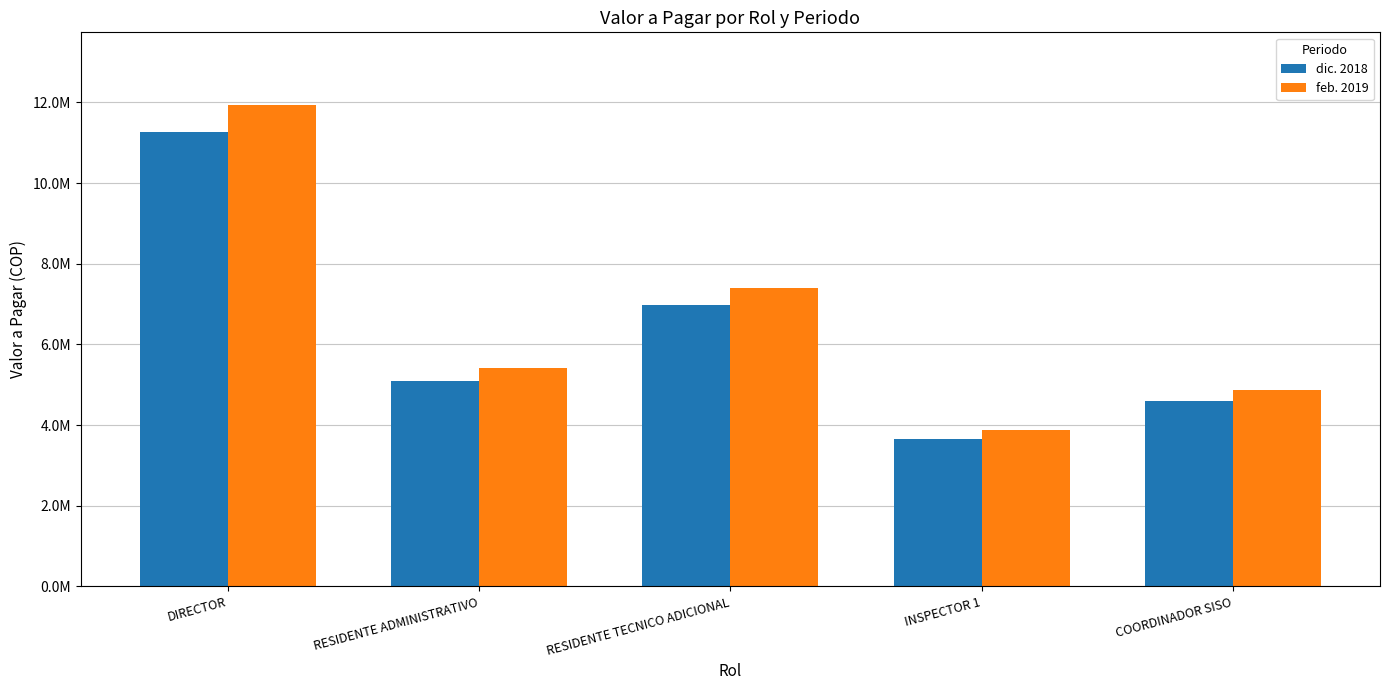

How many groups of bars are there?

5